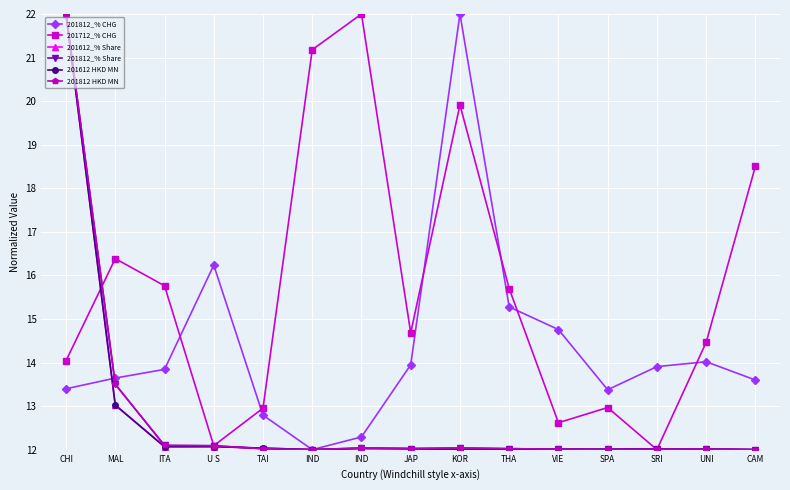

How many data points does each series have?

15